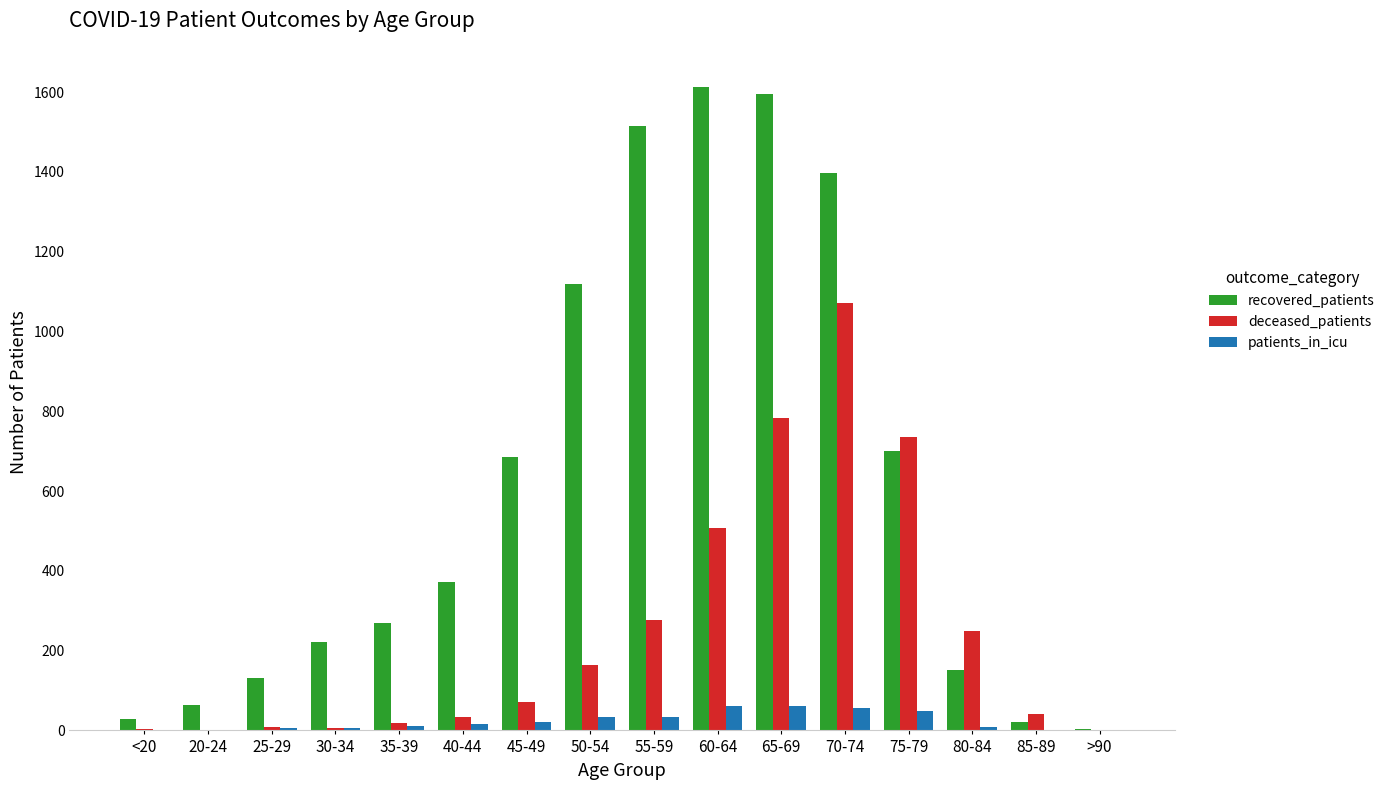

Is the value of deceased_patients at 85-89 greater than the value of recovered_patients at 60-64?

No